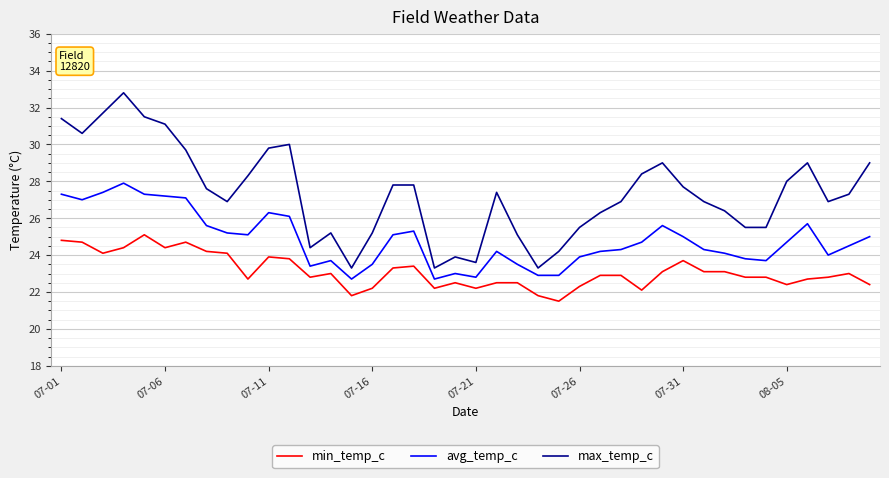

What is the maximum value shown in the chart?

32.8